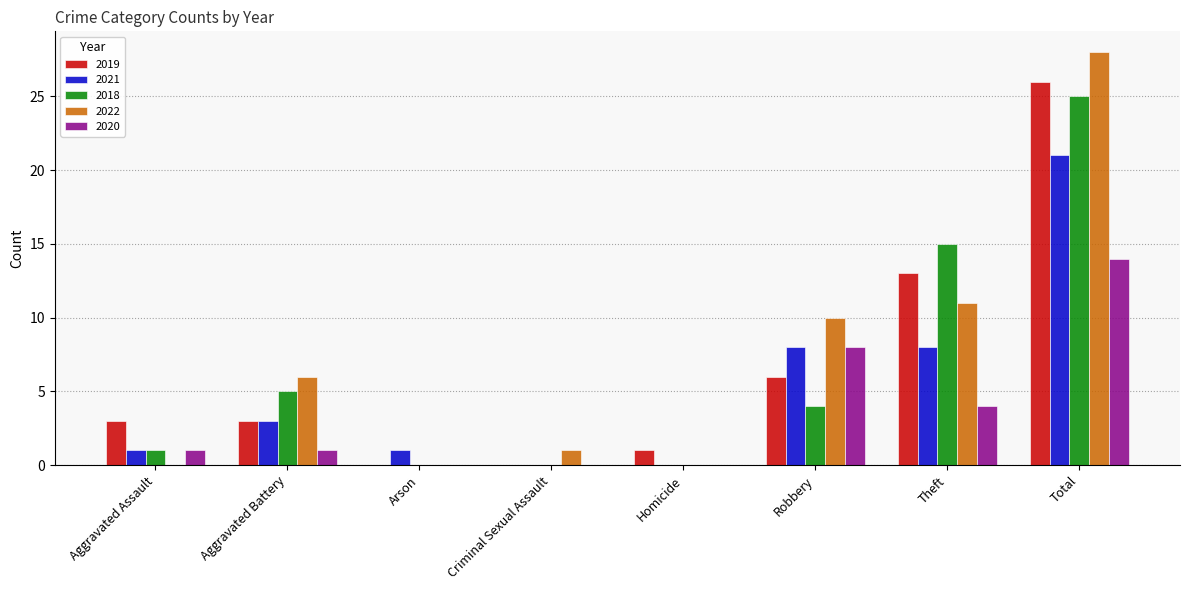

Are the bars grouped side by side (vs. stacked)?

Yes